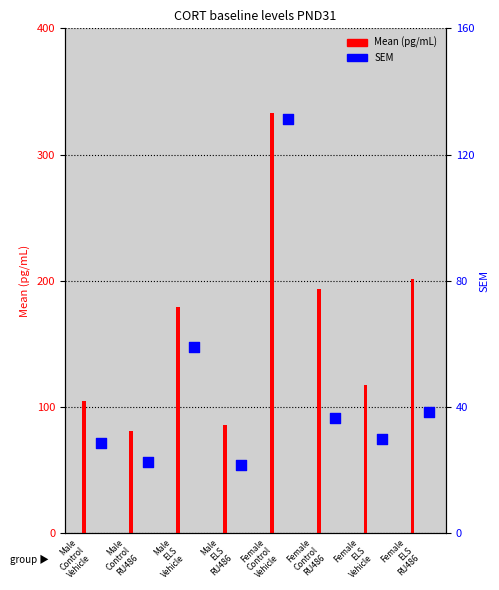

At how many categories does at least one series exceed 187?

3